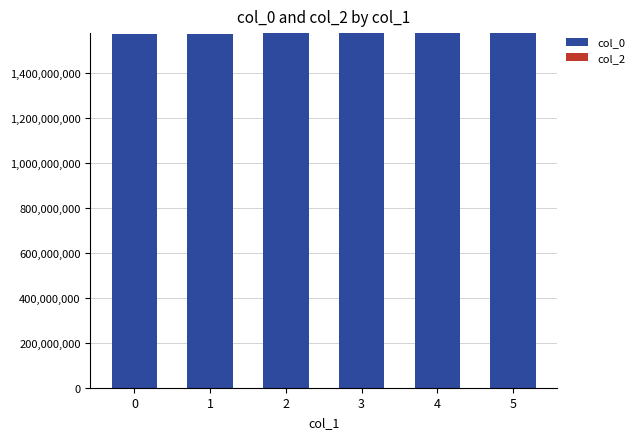

What is the value of the 6th bar from the left?

1576534270